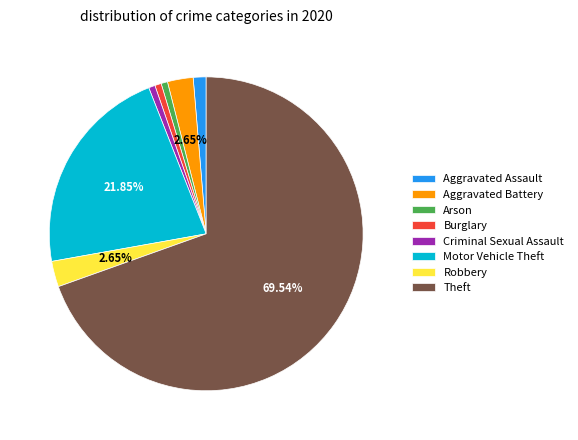

Is it true that Arson is 1% of the pie?

True